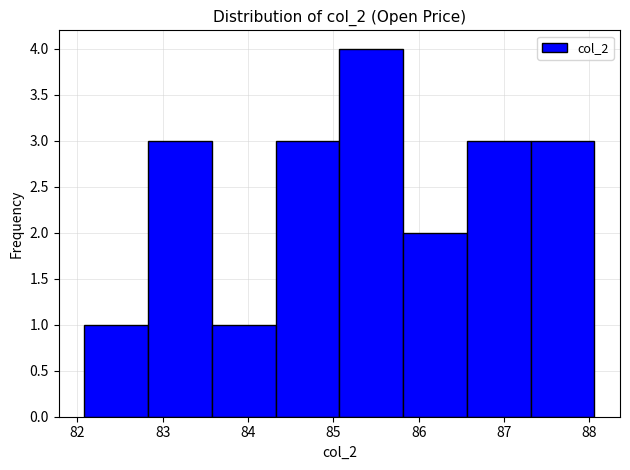

How tall is the bar that spans 85.8 to 86.6 on the x-axis? Neither the bar edges nor the heights are printed on the chart, so give them approximately, as read against the axes.

2